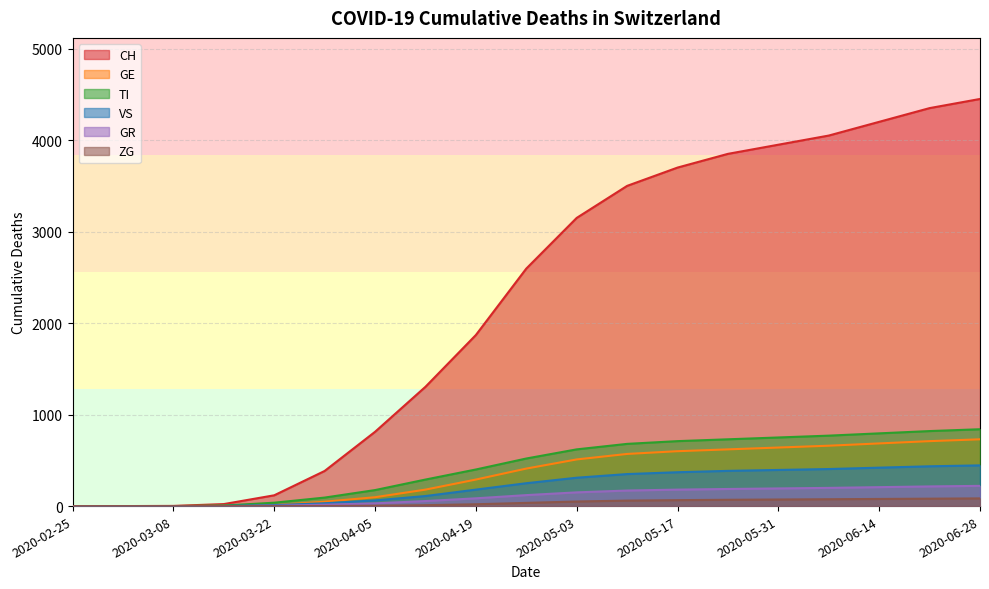

Which category has the lowest value in the GR series?

2020-02-25